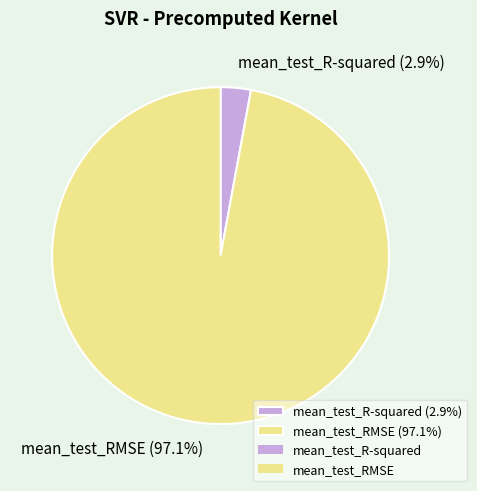

Does mean_test_R-squared account for over 50% of the chart?

No